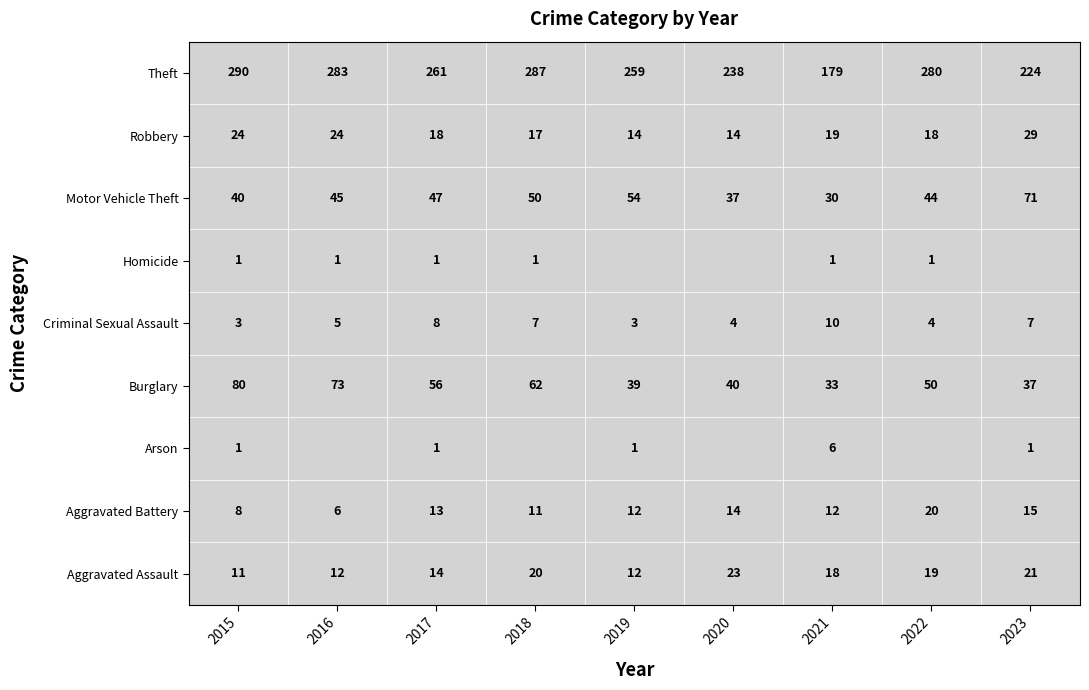

Which series has the largest total across all categories?

Theft